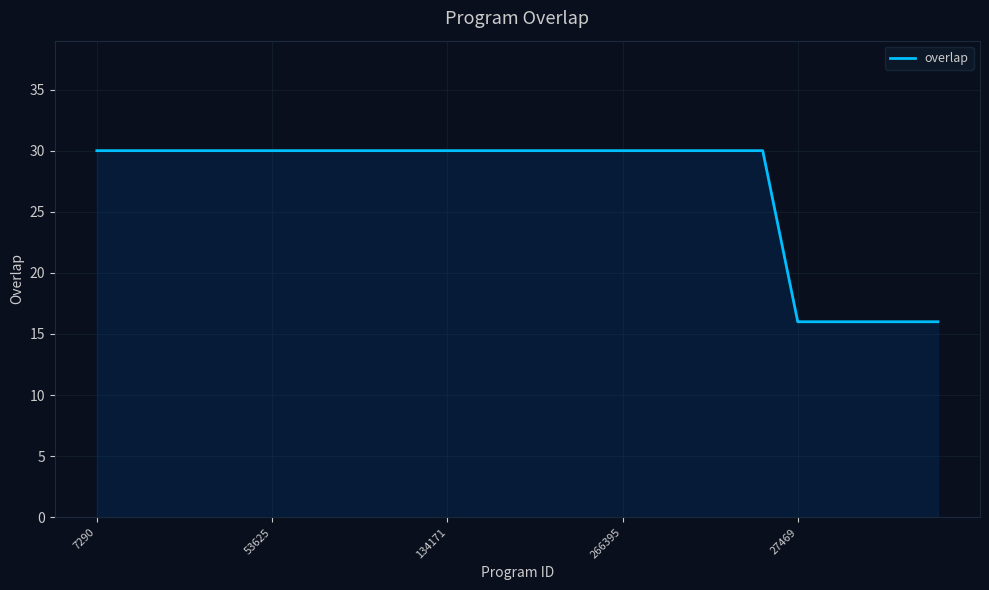

How many categories are shown in the chart?

25